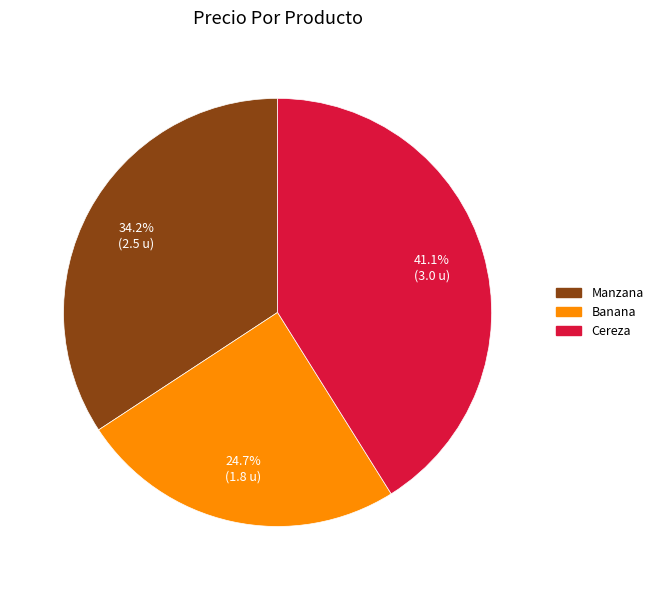

How many slices are in this pie chart?

3